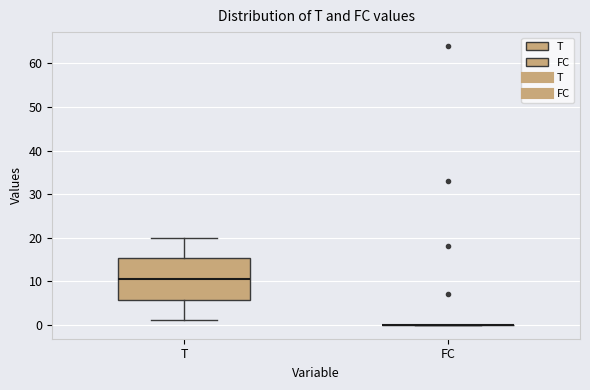

Reading left to right, transcribe this box plot: for each box, give where its median line is, the range the box spans, and where its two whiskers end, as read against the y-axis. The values are not printed on the chart, so give them approximately, as read against the axis.

T: median 11, box 6 to 15, whiskers 1 to 20
FC: box collapsed to a line at 0, whiskers 0 to 0